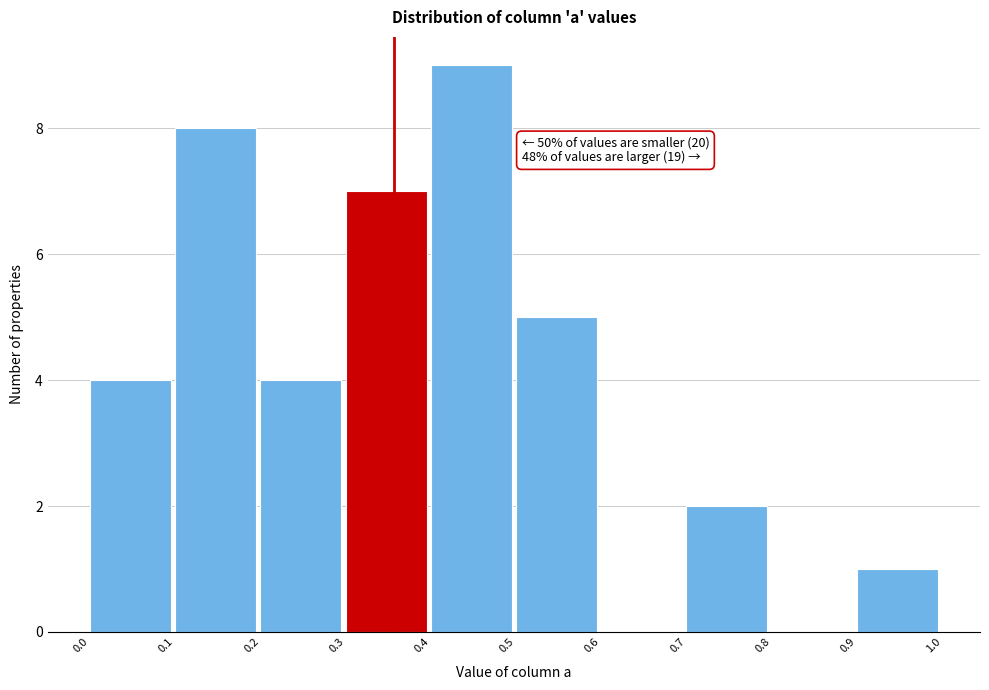

Over which range of the x-axis is the bar tallest?

0.4 to 0.5